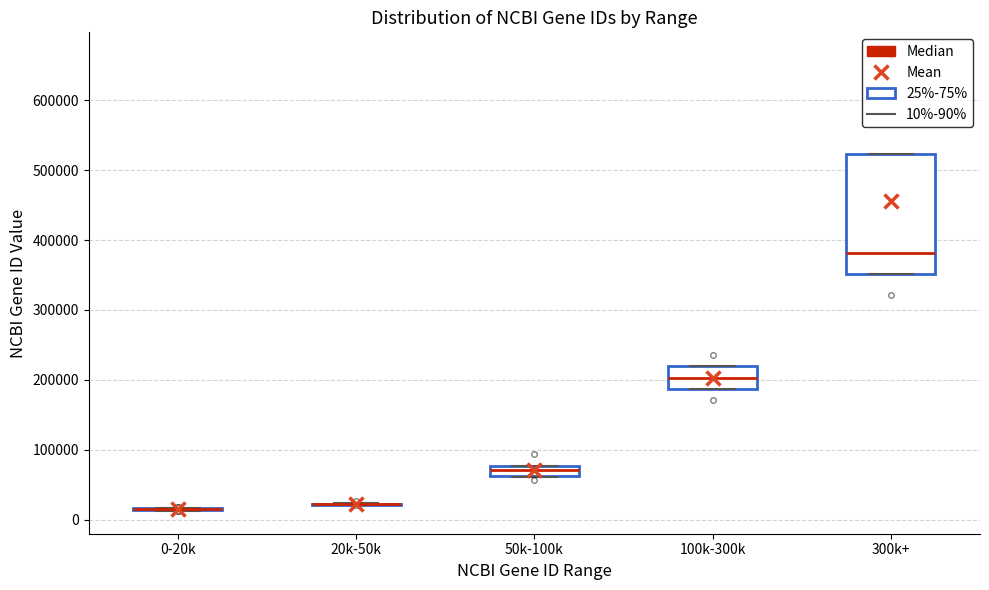

Which box is the tallest, from its lower edge to its upper edge?

300k+